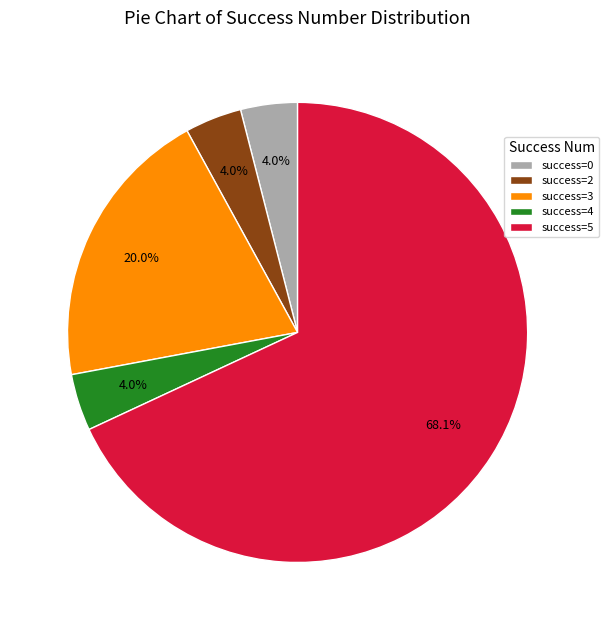

Between success=5 and success=2, which is larger?

success=5